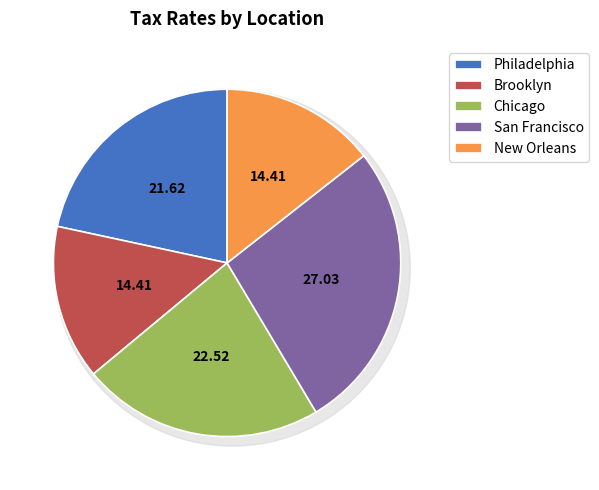

Does Philadelphia account for over 50% of the chart?

No